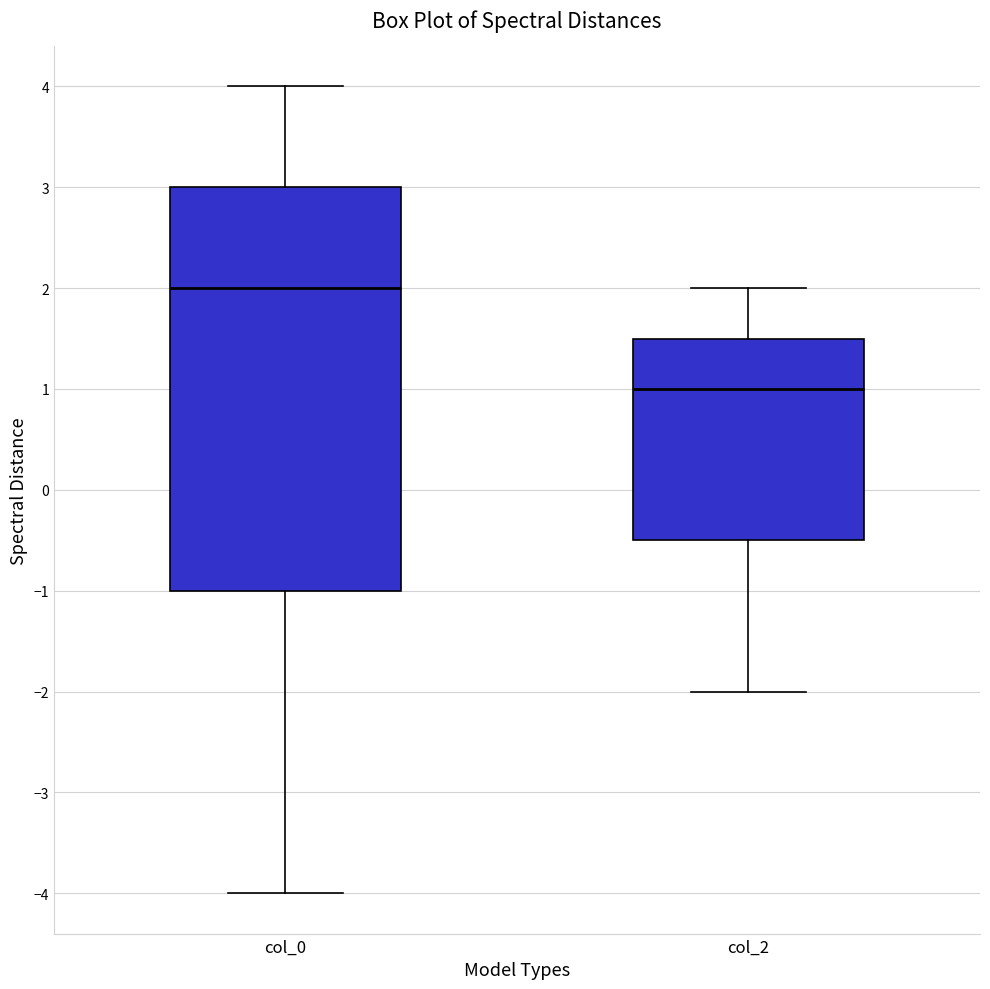

Which box has the highest median line?

col_0